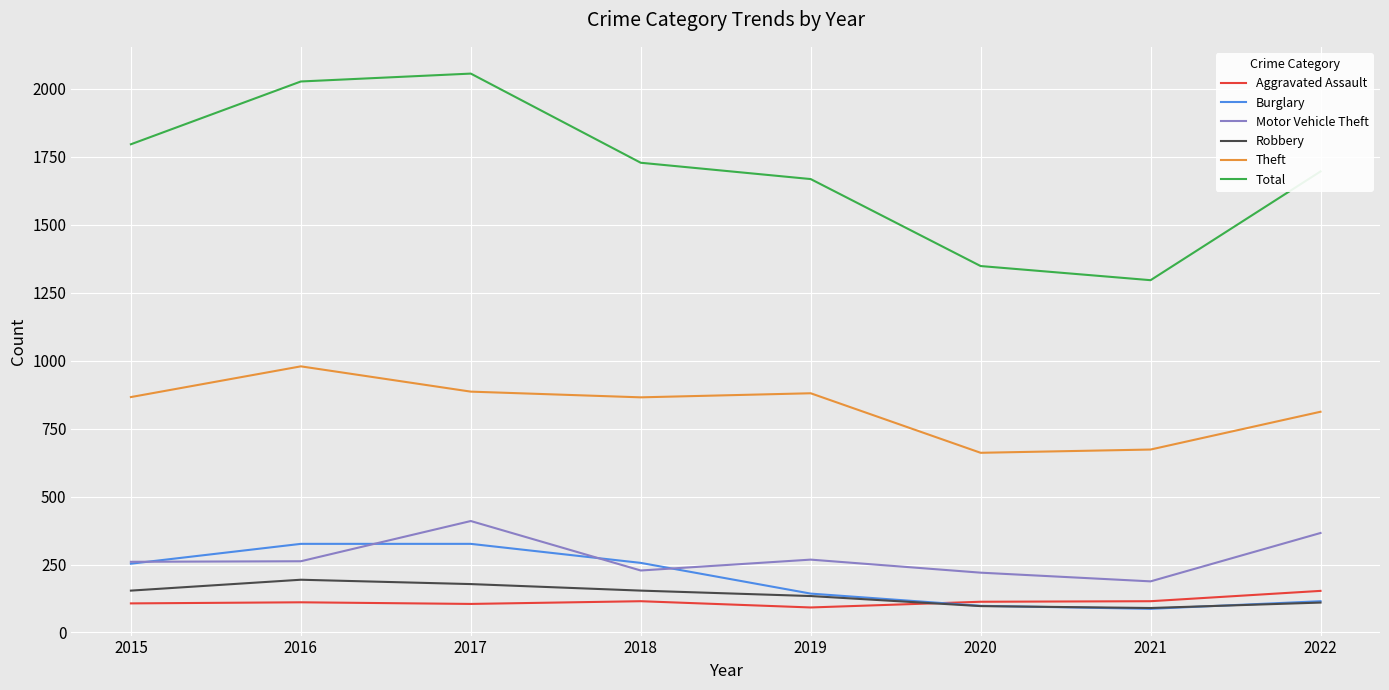

Which series changed the most between 2017 and 2019?

Total